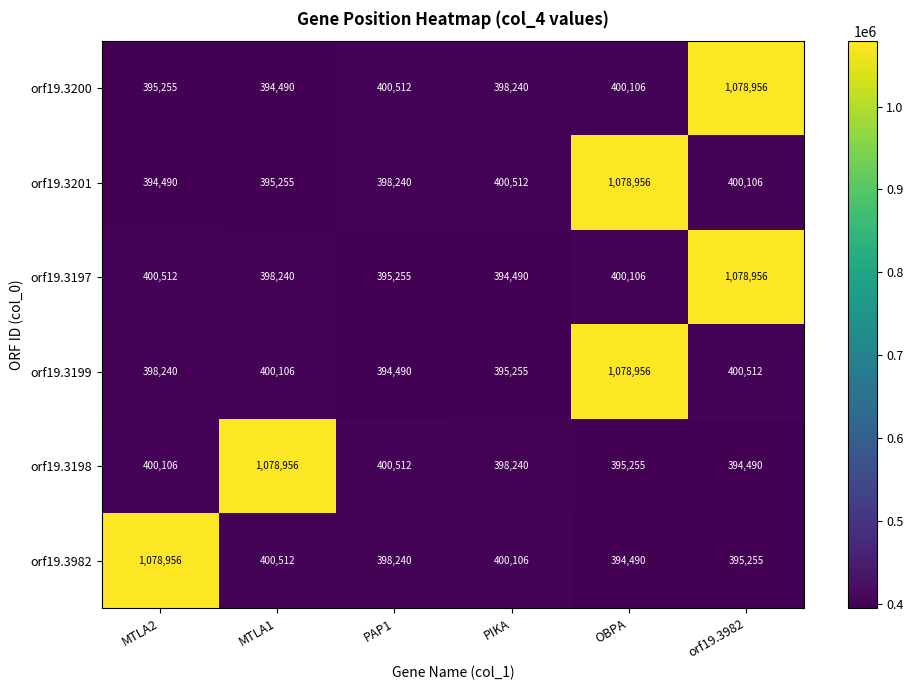

List the series in order of their peak value, lowest first.

orf19.3200, orf19.3201, orf19.3197, orf19.3199, orf19.3198, orf19.3982